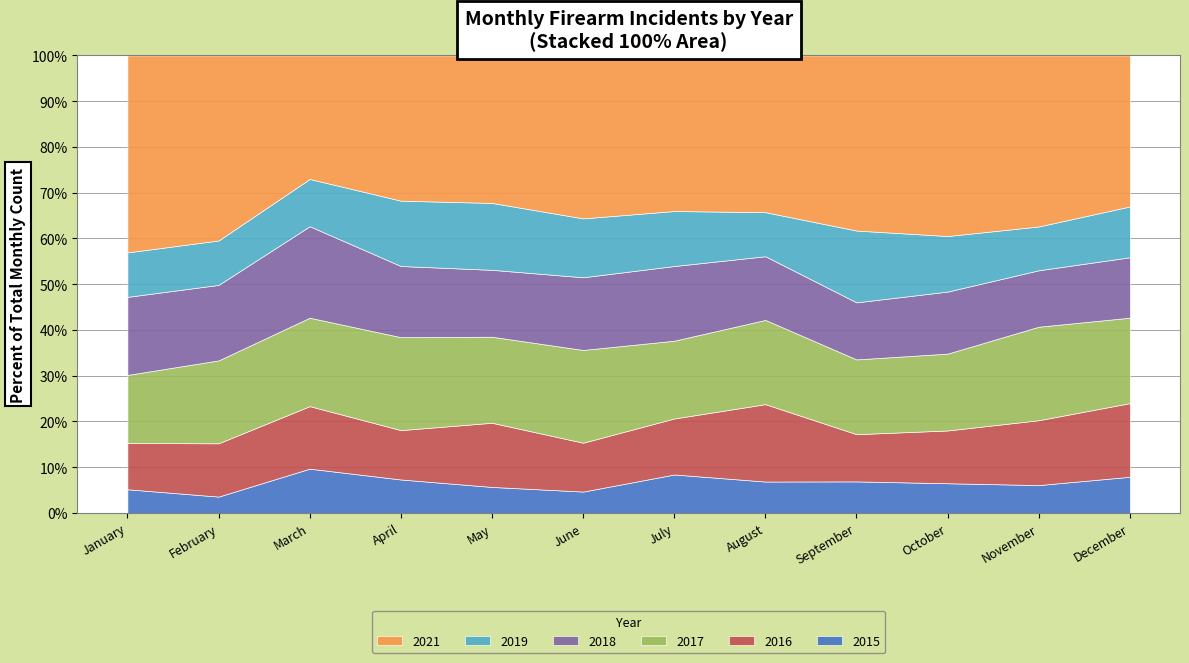

True or false: 2019 and 2018 cross at least once.

True